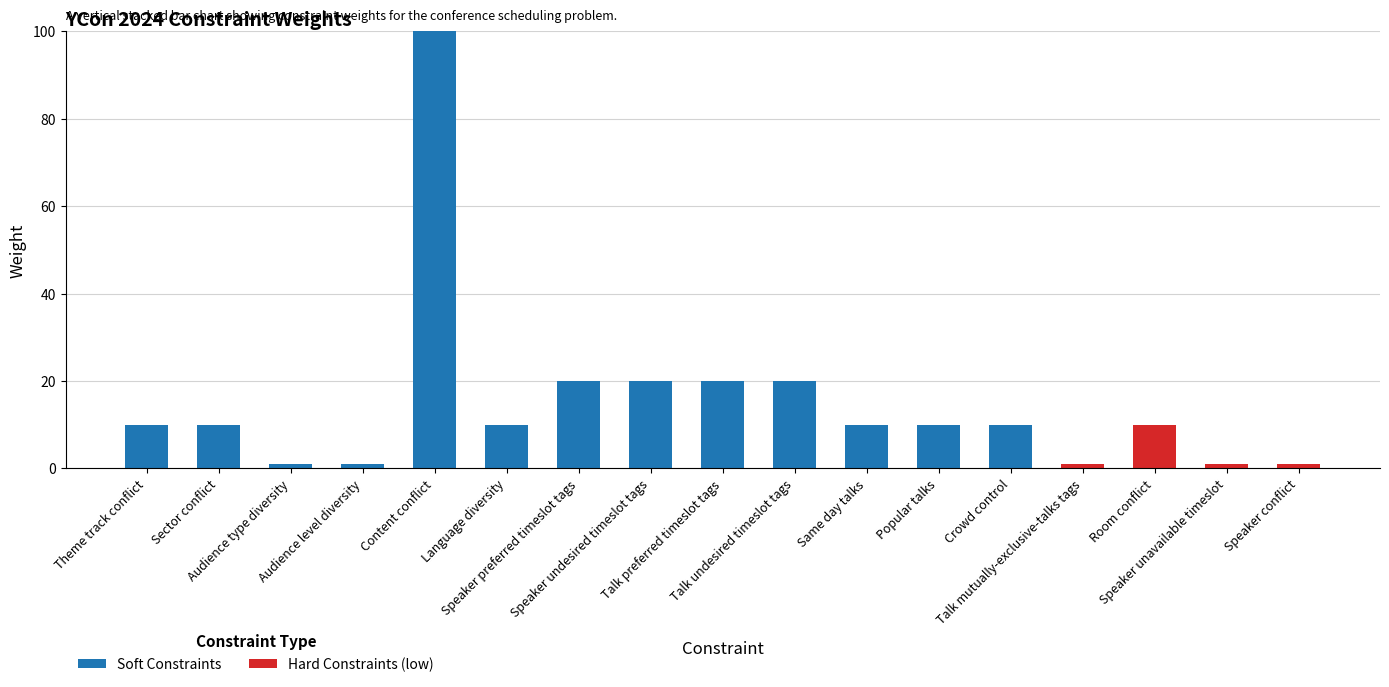

What is the highest value of the Soft Constraints series?

100